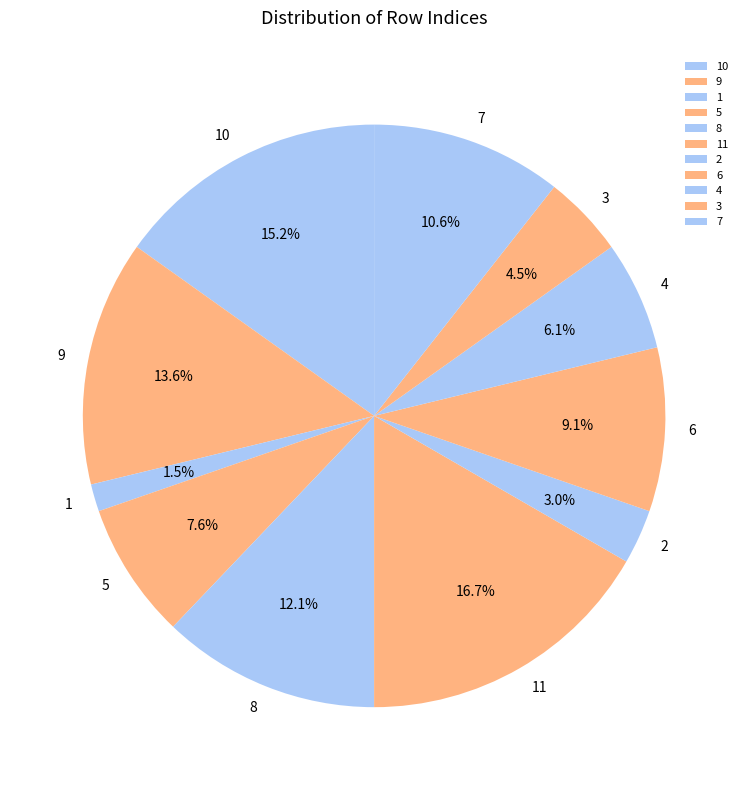

Rank the categories by value from lowest to highest.

1, 2, 3, 4, 5, 6, 7, 8, 9, 10, 11